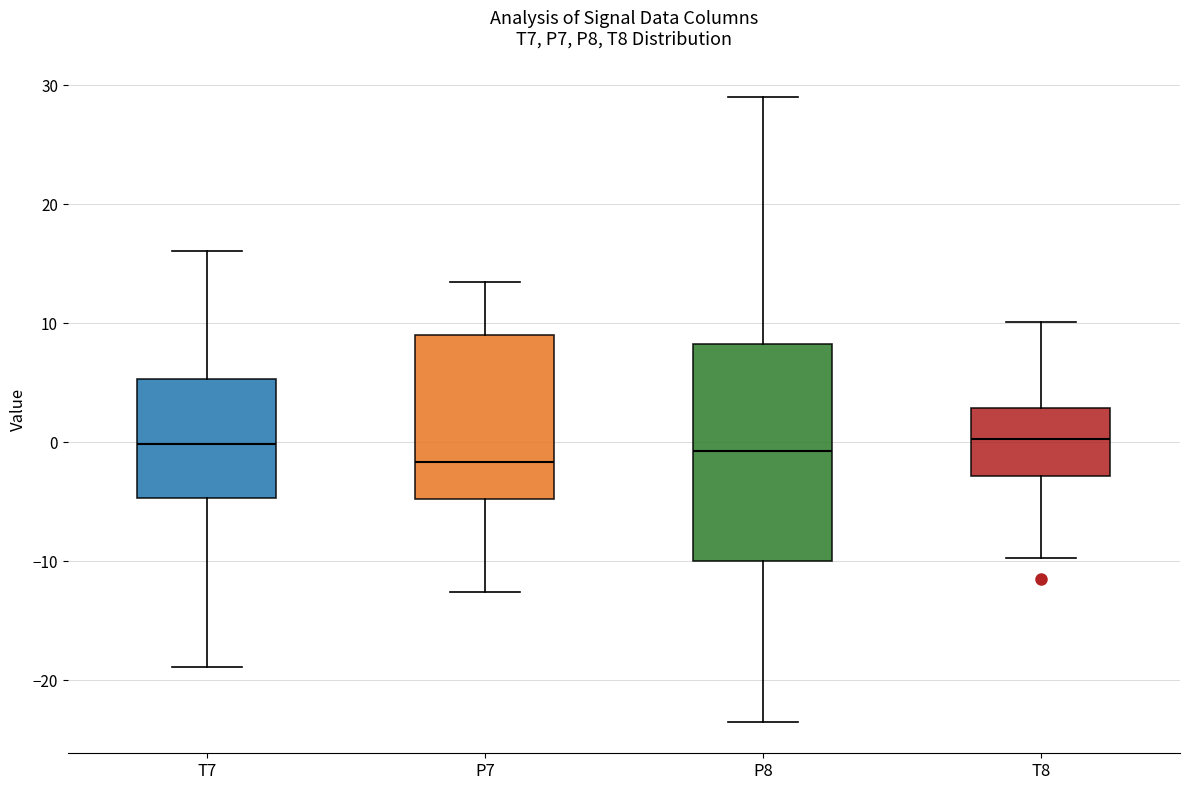

Where does the upper whisker of the box for T7 end on the y-axis? The values are not printed on the chart, so give them approximately, as read against the axis.

16